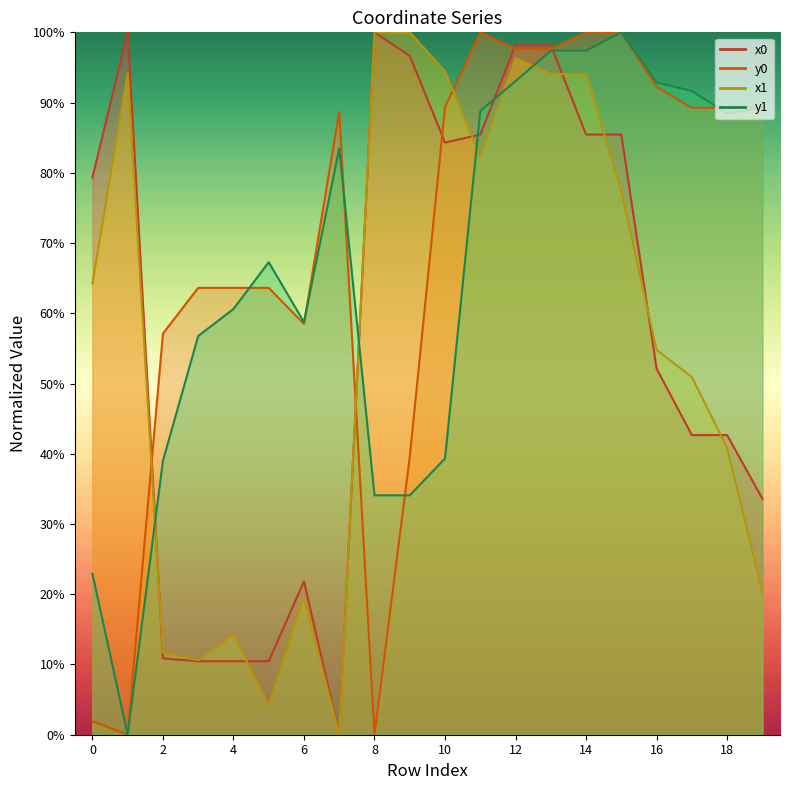

Which series changed the most between 2 and 7?

y1